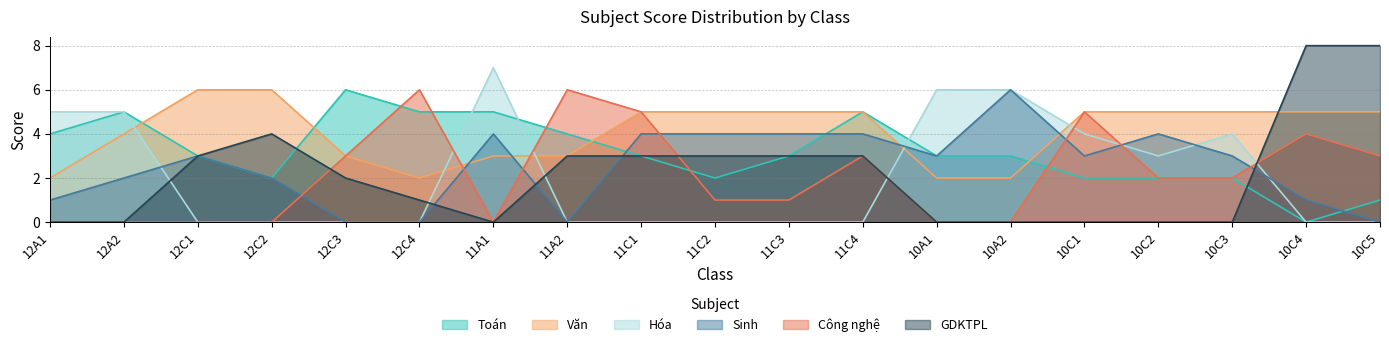

After their last crossing, which series has the higher values: Toán or Văn?

Văn